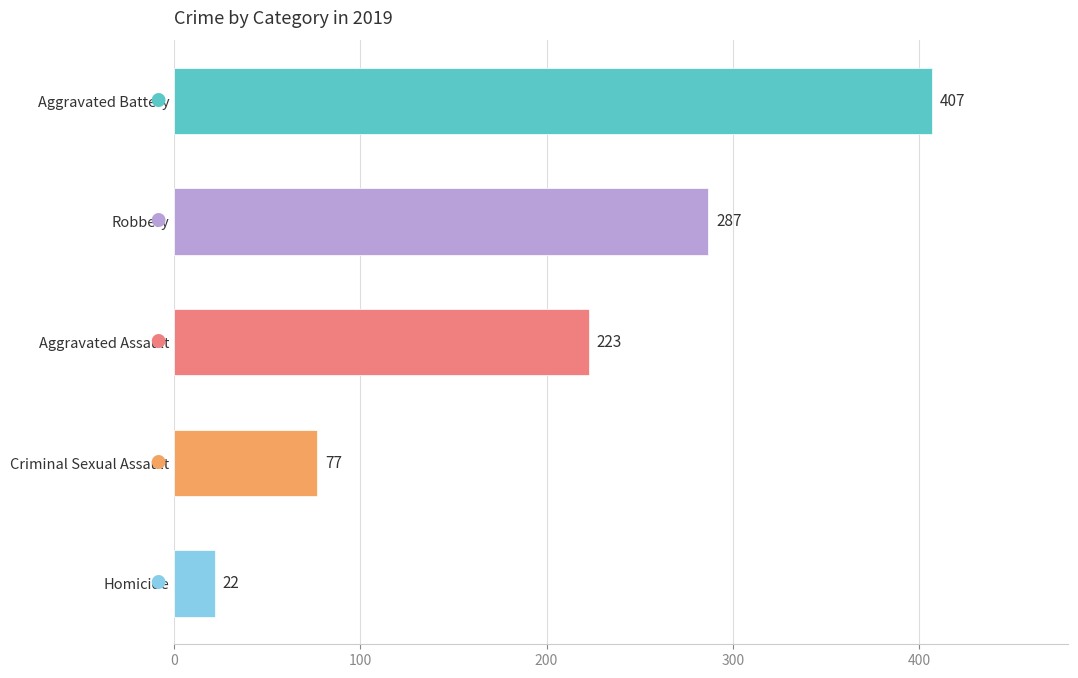

What is the average value?

203